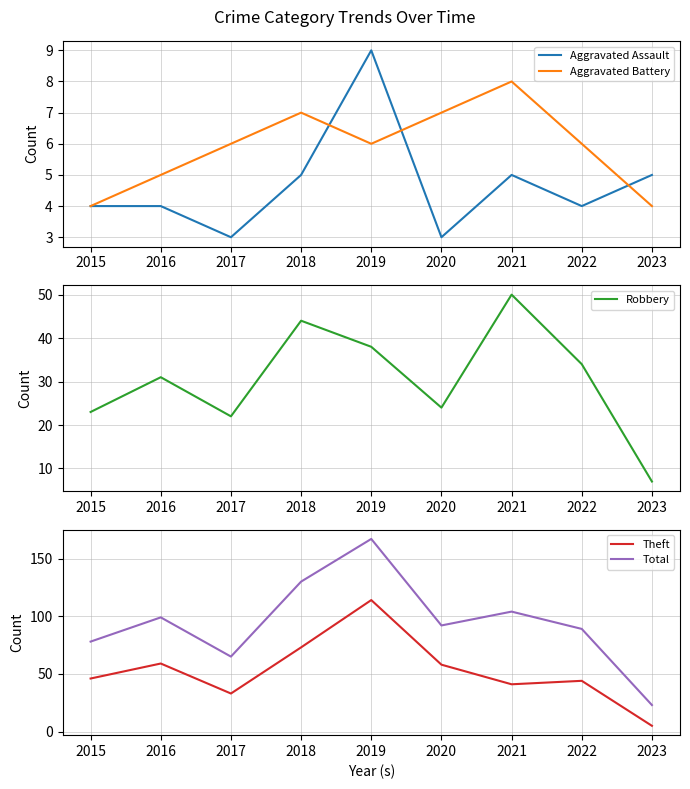

What is the lowest value of the Total series?

23